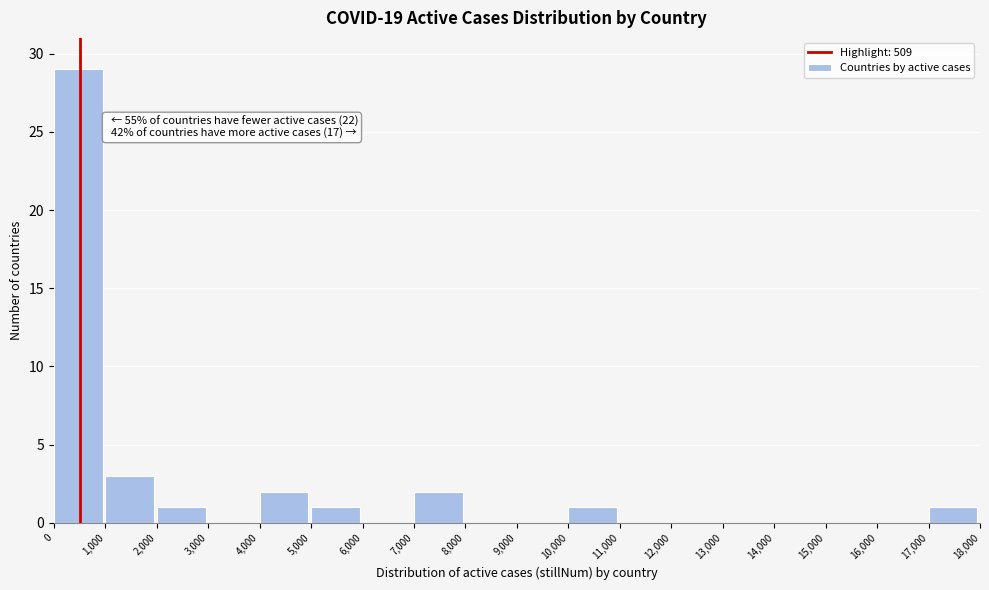

Over which range of the x-axis is the bar tallest?

0 to 1,000